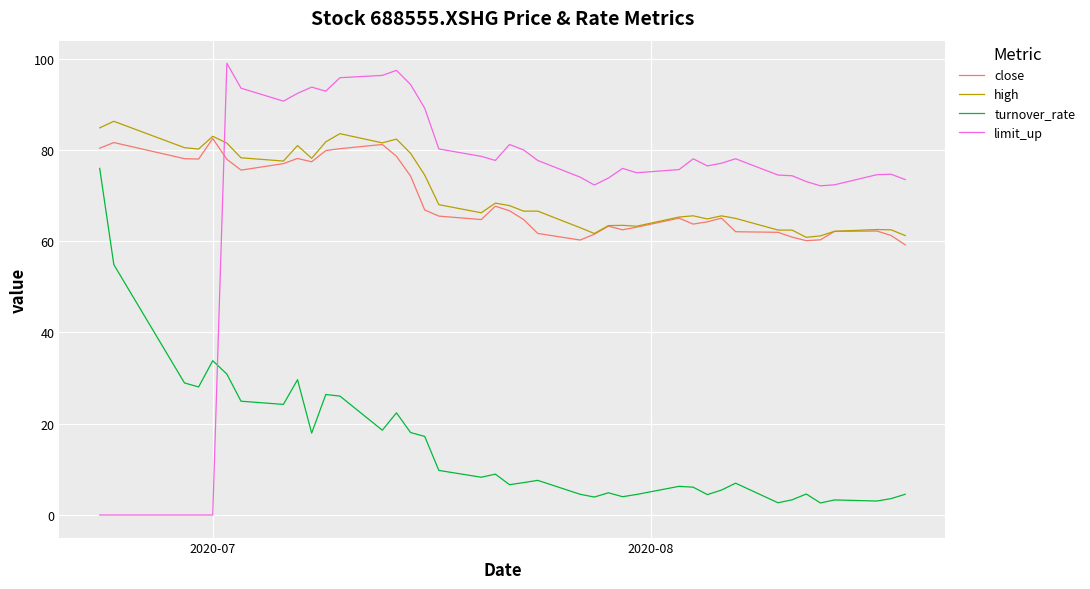

Which series has the largest range (max minus min)?

limit_up